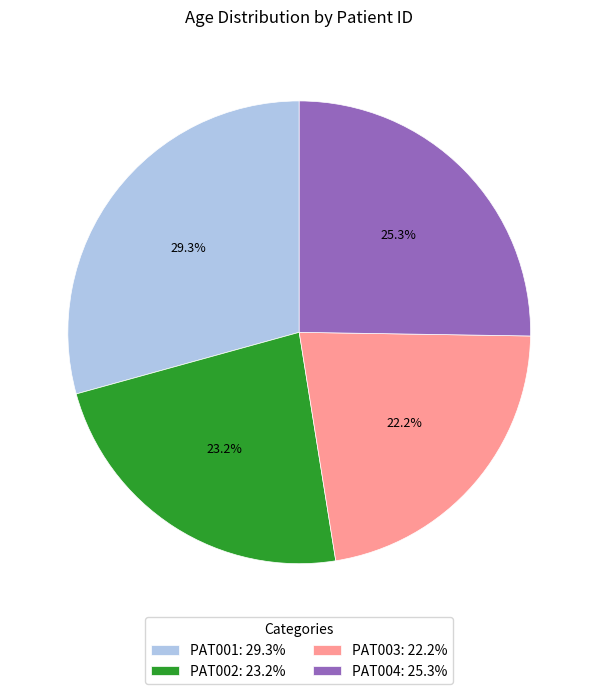

What is the ratio of the value at PAT002 to the value at PAT003?

1.0